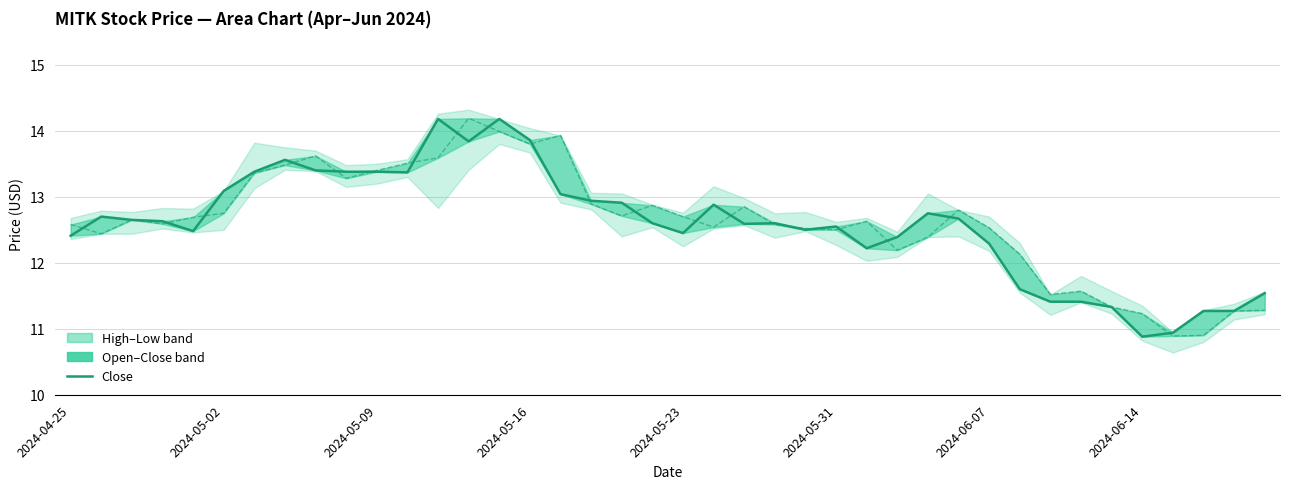

How many lines are shown in the chart?

2